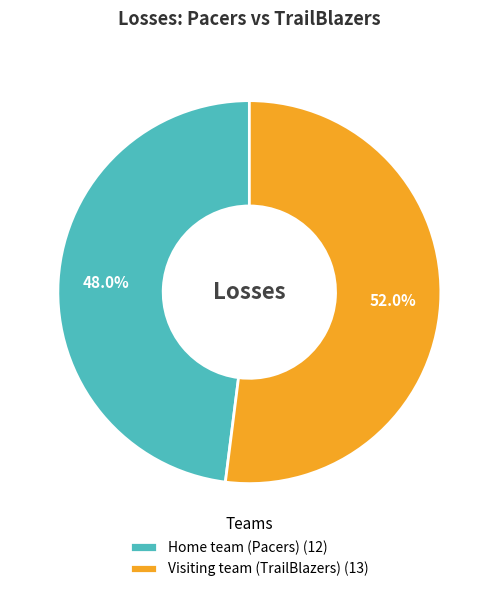

To the nearest percent, what is the combined percentage of Visiting team (TrailBlazers) and Home team (Pacers)?

100%